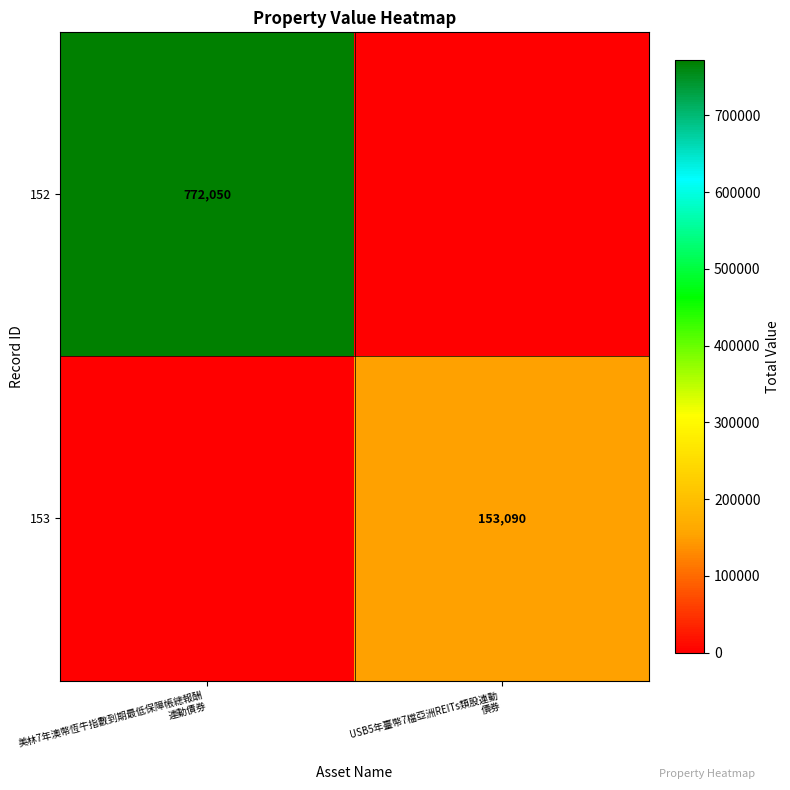

Is the value of 152 at USB5年臺幣7檔亞洲REITs類股連動 債券 greater than the value of 153 at 美林7年澳幣恆牛指數到期最低保障帳總報酬 連動債券?

No